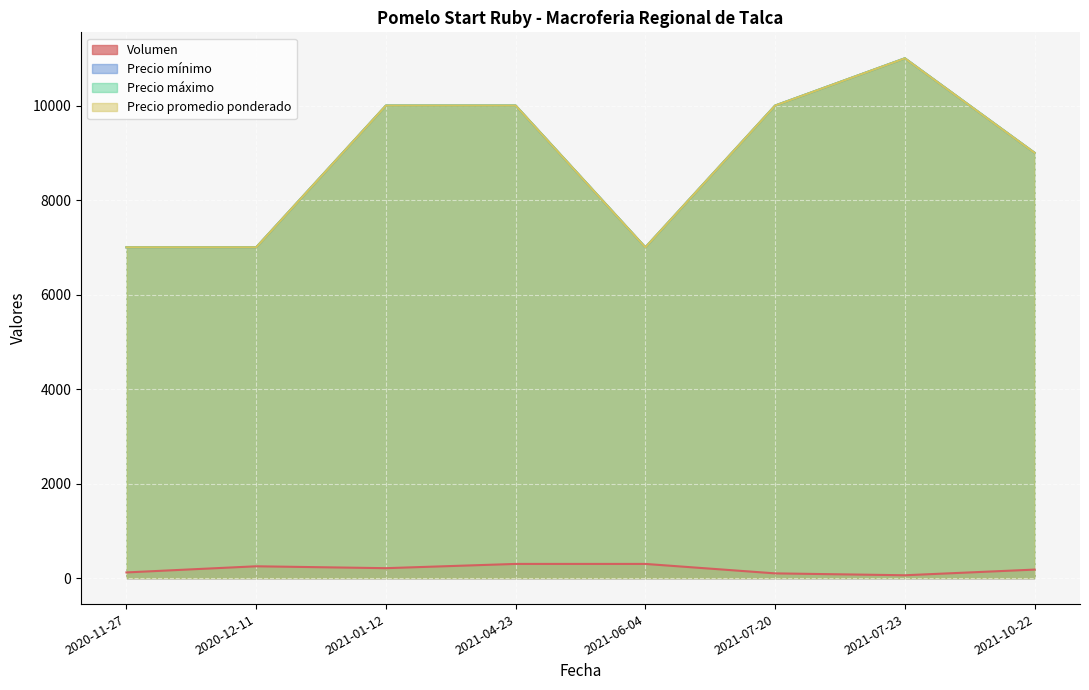

The value of Volumen at 2021-06-04 is 181. True or false?

False